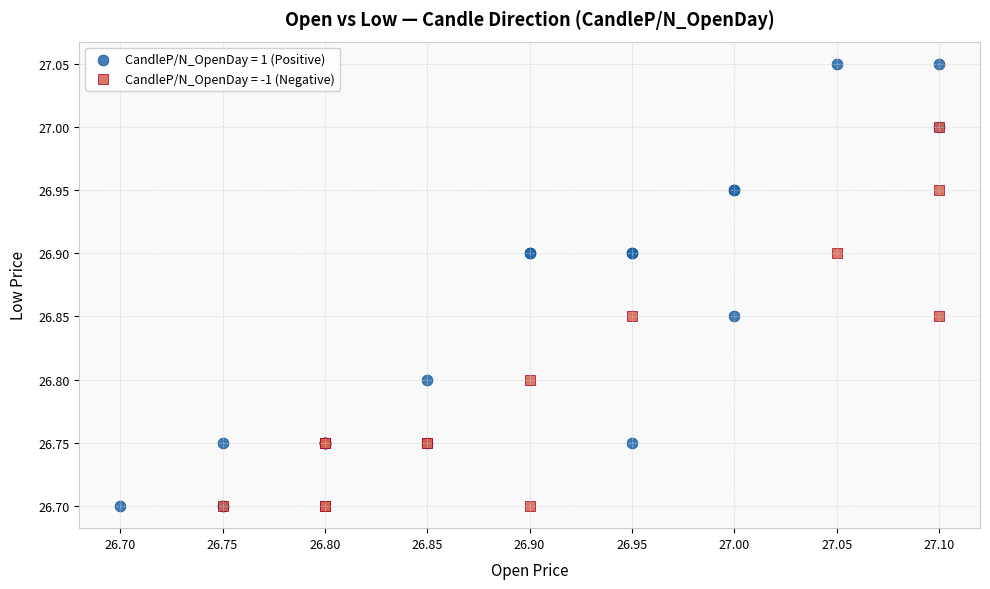

Which series has the widest spread of Y values?

CandleP/N_OpenDay = 1 (Positive)